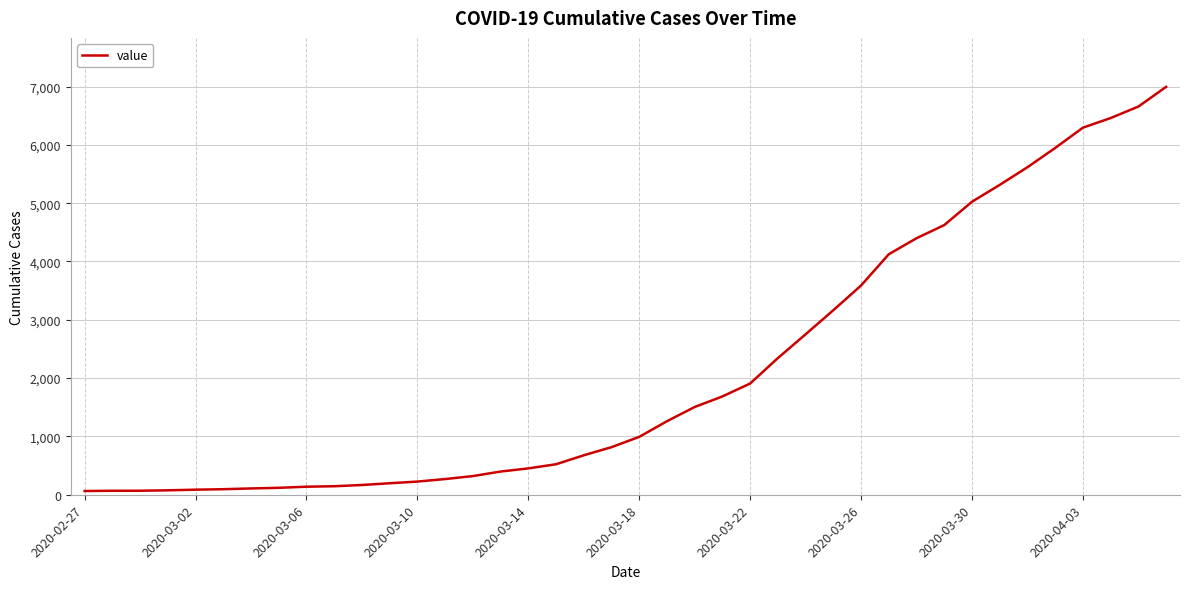

Does the chart have visible grid lines?

Yes